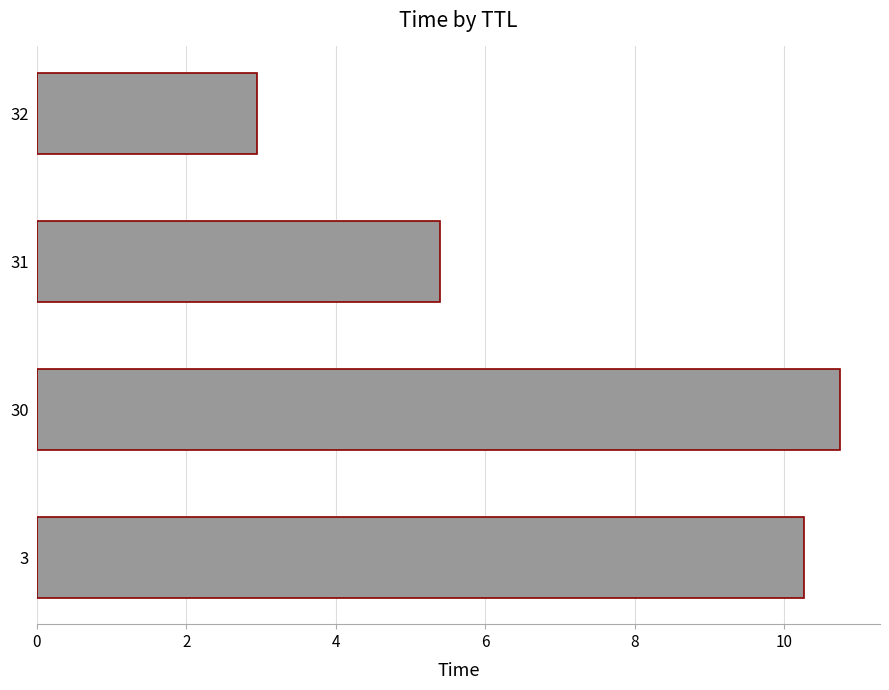

Are the bars grouped side by side (vs. stacked)?

No